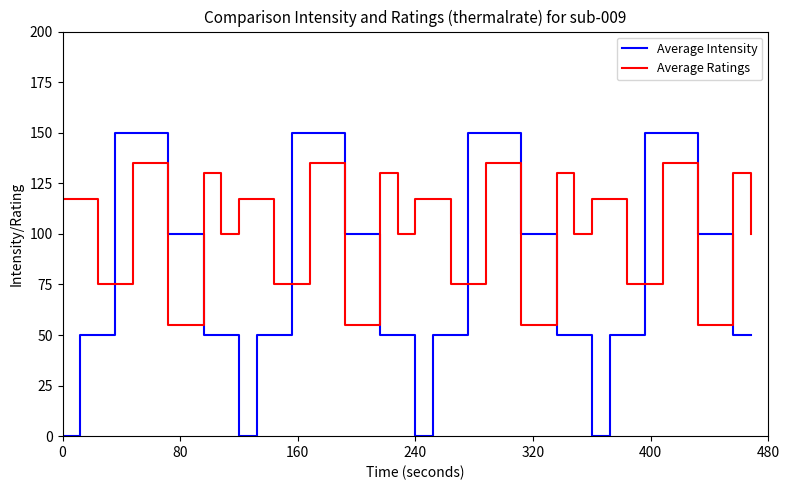

How many intersections are there between Average Intensity and Average Ratings?

8